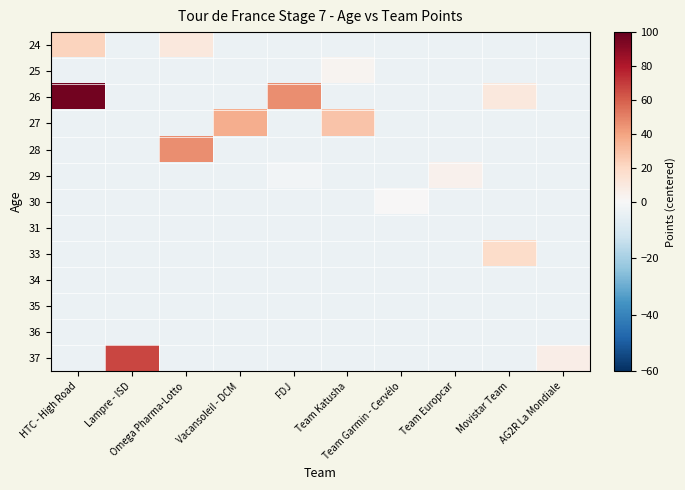

Count the number of categories in the chart.

10